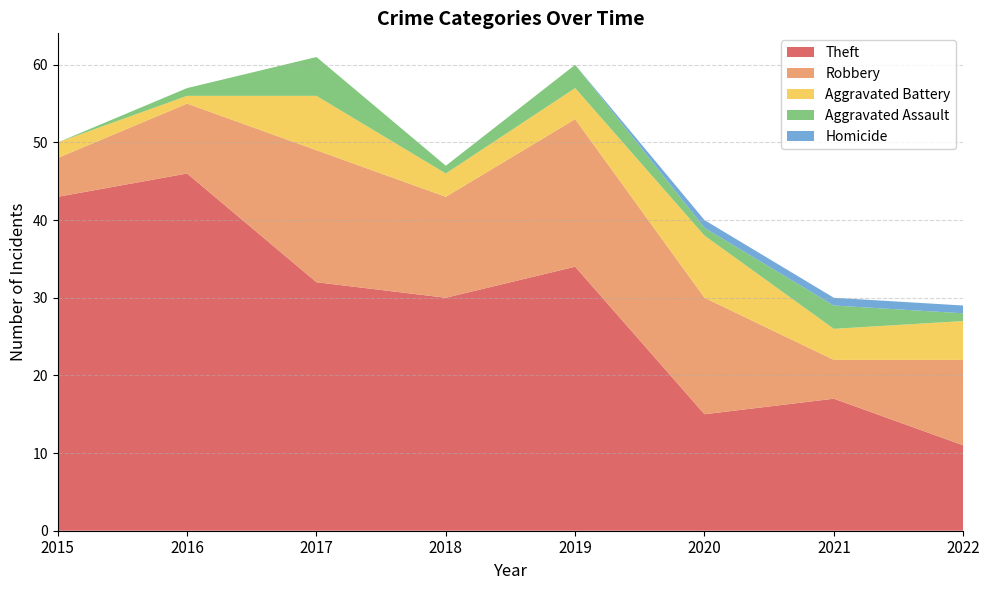

Reading left to right, extract all data points from this chart.

Theft: 2015=43	2016=46	2017=32	2018=30	2019=34	2020=15	2021=17	2022=11
Robbery: 2015=5	2016=9	2017=17	2018=13	2019=19	2020=15	2021=5	2022=11
Aggravated Battery: 2015=2	2016=1	2017=7	2018=3	2019=4	2020=8	2021=4	2022=5
Aggravated Assault: 2015=0	2016=1	2017=5	2018=1	2019=3	2020=1	2021=3	2022=1
Homicide: 2015=0	2016=0	2017=0	2018=0	2019=0	2020=1	2021=1	2022=1